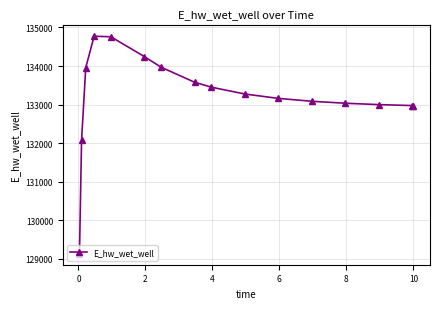

What is the value of the 14th point from the left?

132998.3